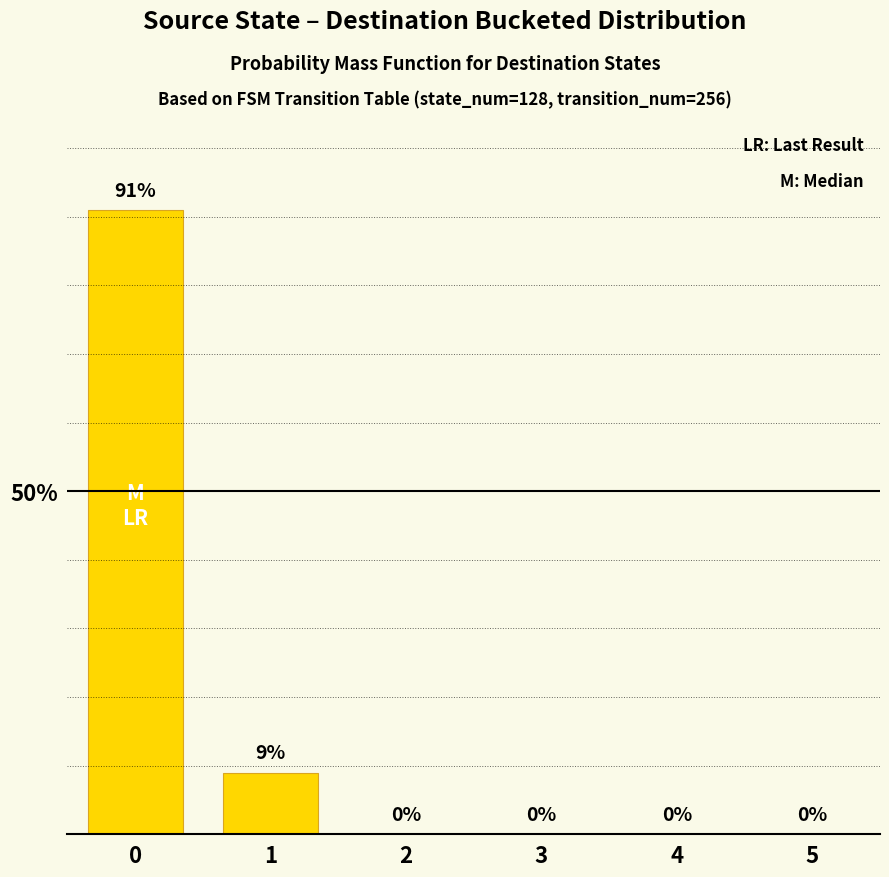

What is the greatest value displayed?

91